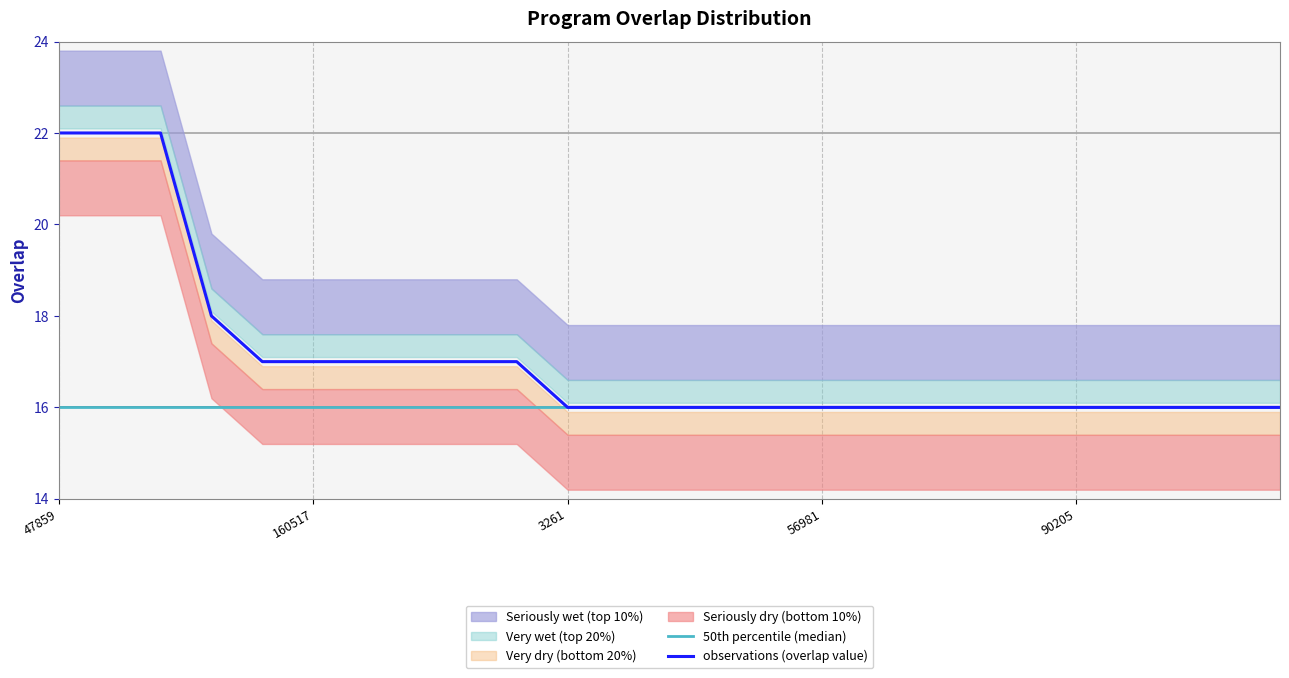

What is the difference between the maximum and minimum values in the observations (overlap value) series?

6